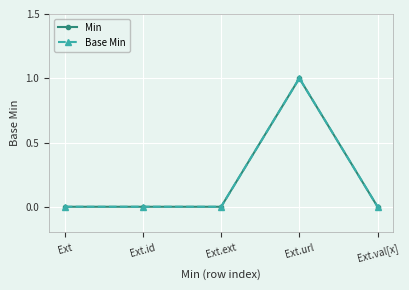

What value does the Min series have at Ext.url?

1